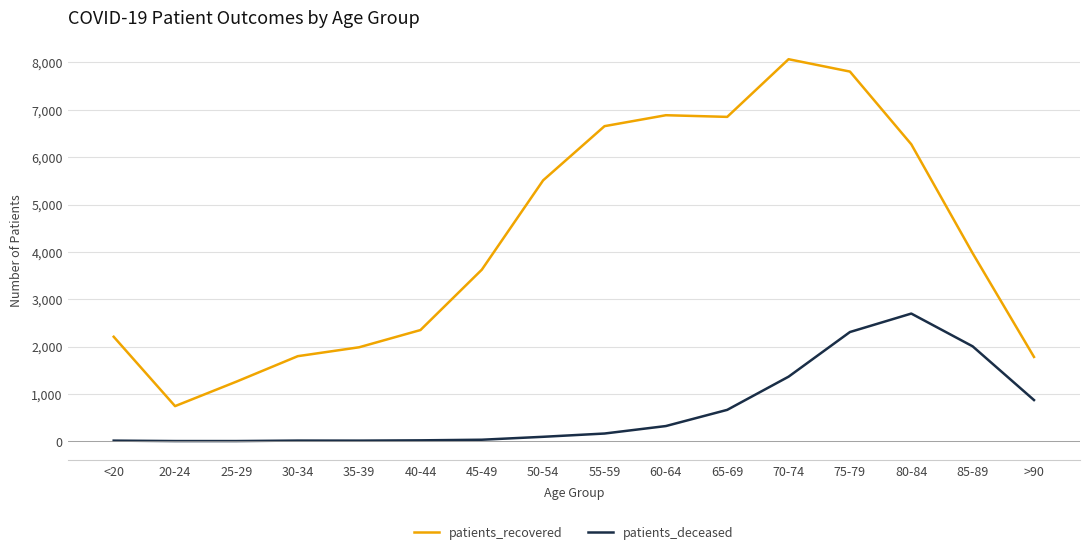

What is the difference between the patients_deceased values at 20-24 and 70-74?

1360